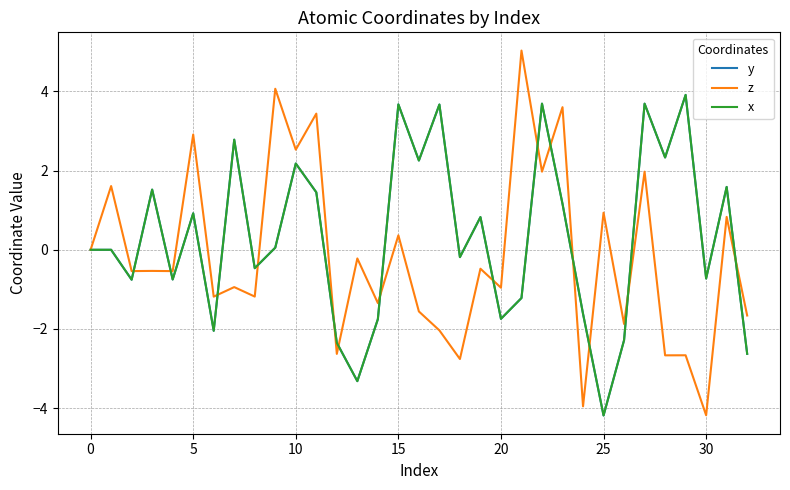

Does the chart display data point markers on the line(s)?

No